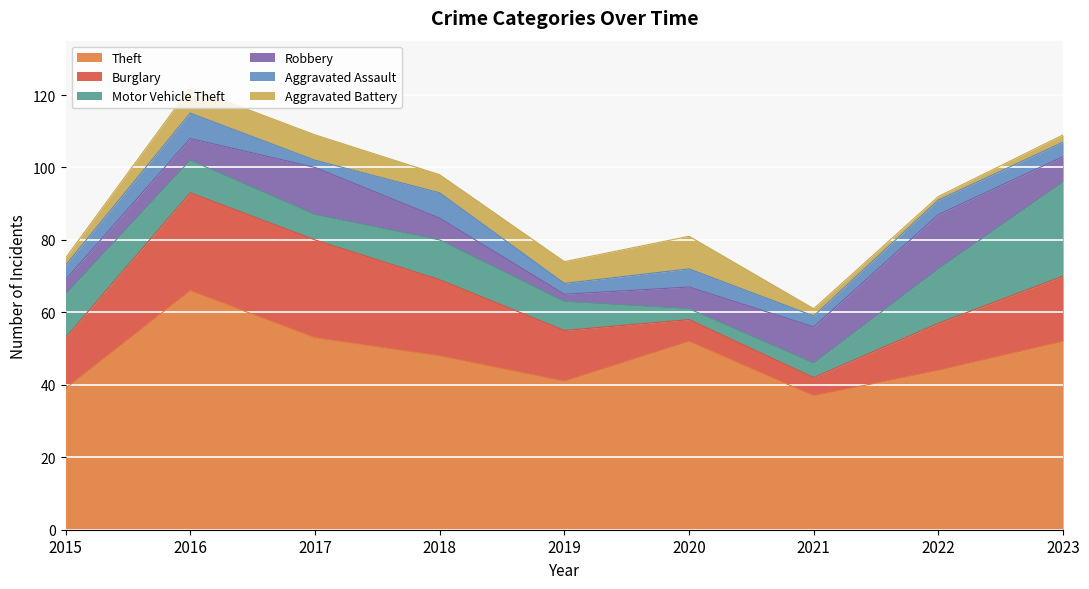

Which series has the widest spread of values?

Theft